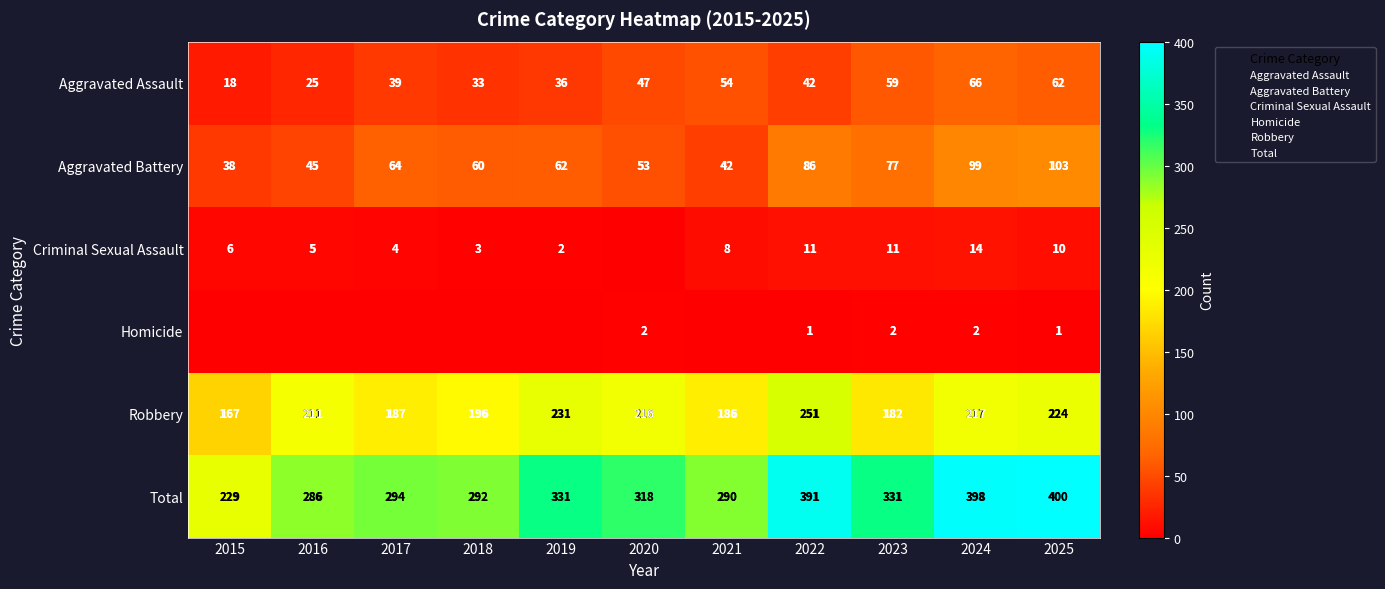

Which series has the largest range (max minus min)?

Total